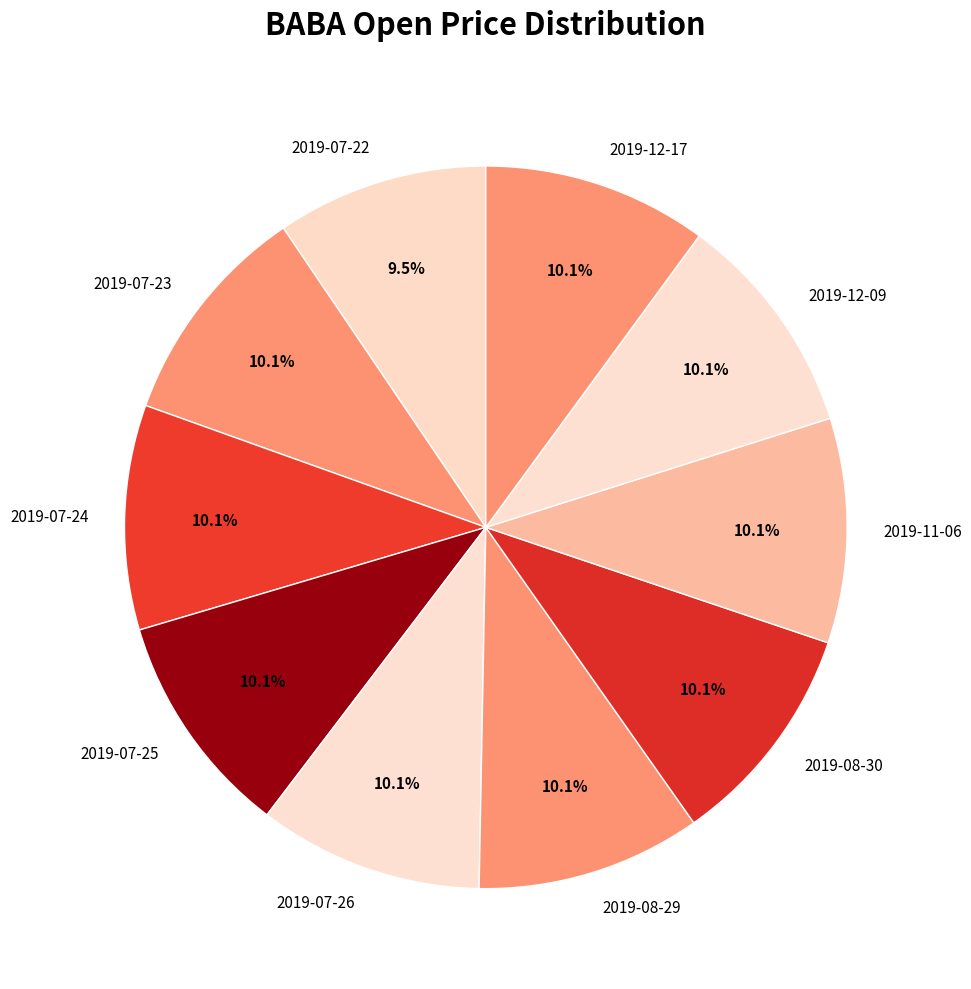

Between 2019-12-17 and 2019-07-22, which is larger?

2019-12-17